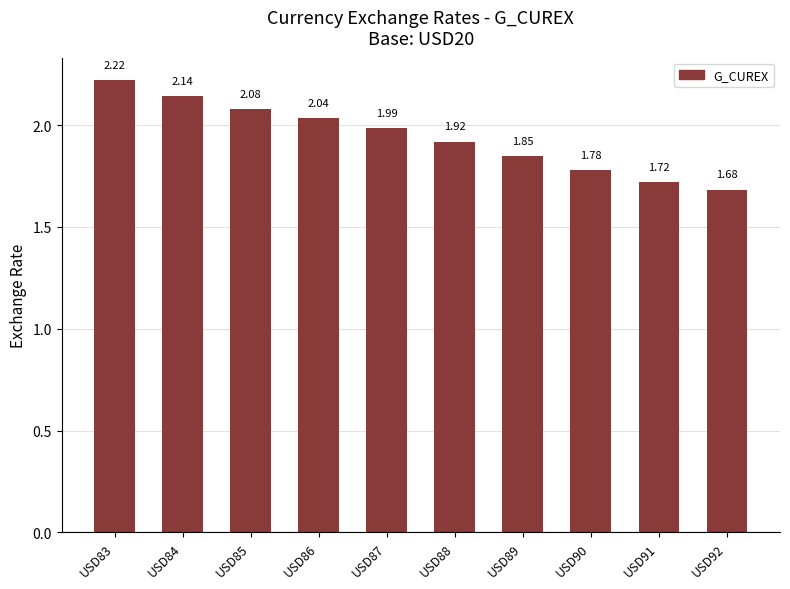

Rank the categories by value from lowest to highest.

USD92, USD91, USD90, USD89, USD88, USD87, USD86, USD85, USD84, USD83